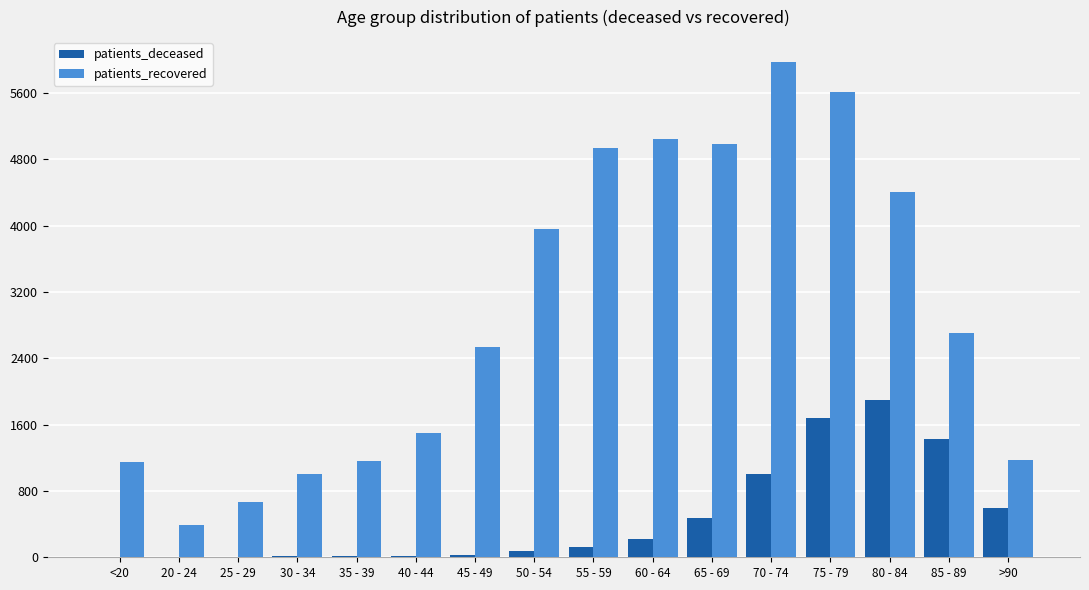

Which series has the largest total across all categories?

patients_recovered